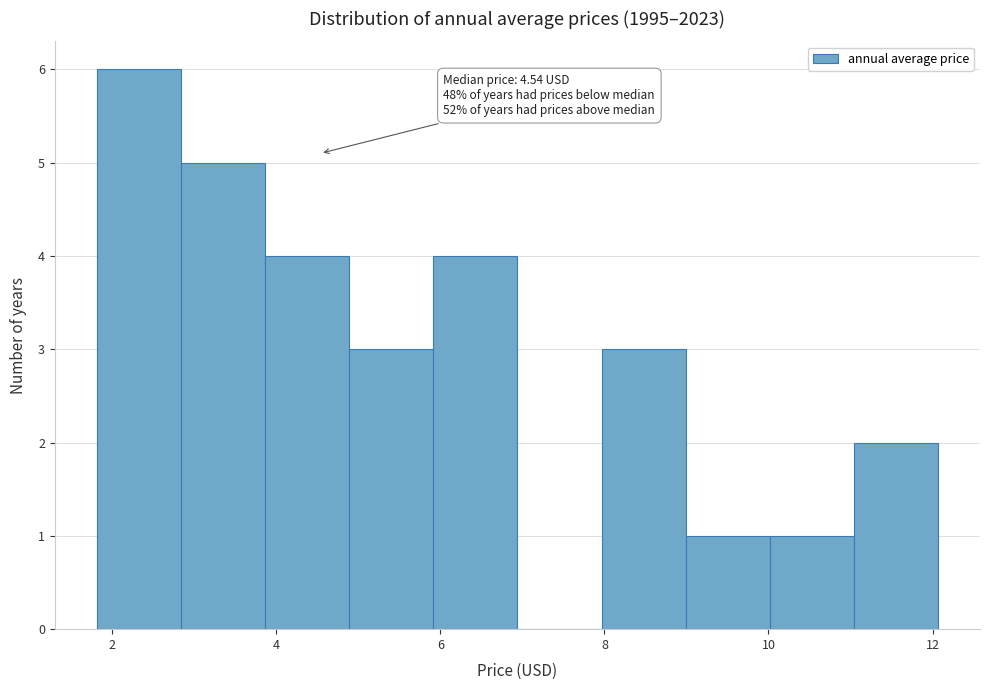

Which range on the x-axis has the tallest bar?

1.8 to 2.8